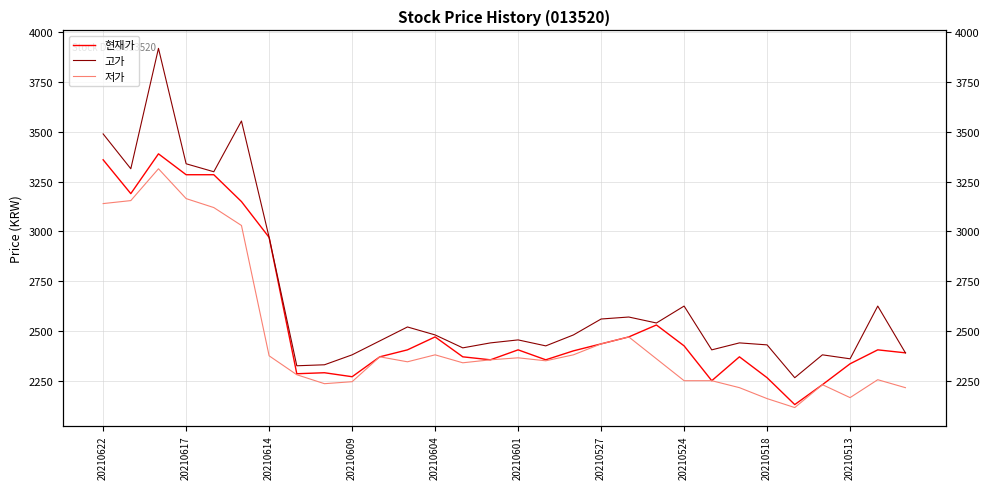

What is the difference between the second highest and second lowest values in the 현재가 series?

1130